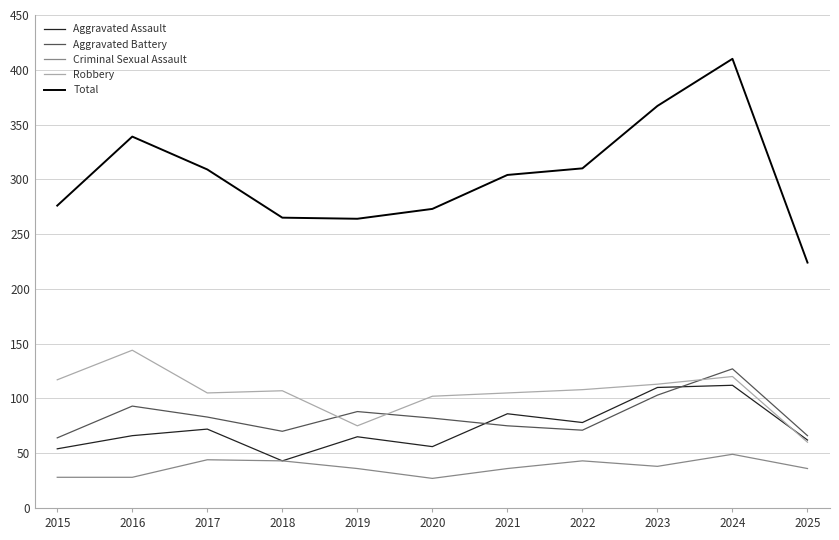

Where is Aggravated Assault nearest to the value 77?

2022